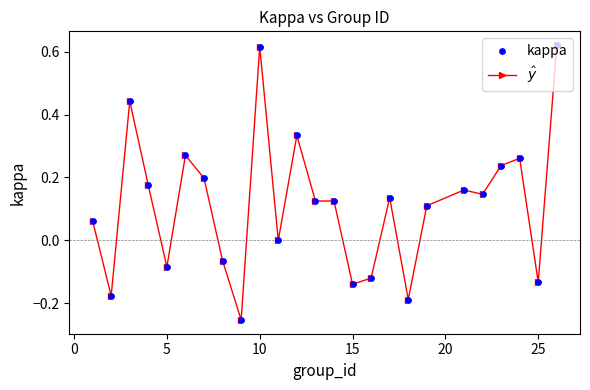

True or false: there are more than 1 points higher than both neighbors.

True